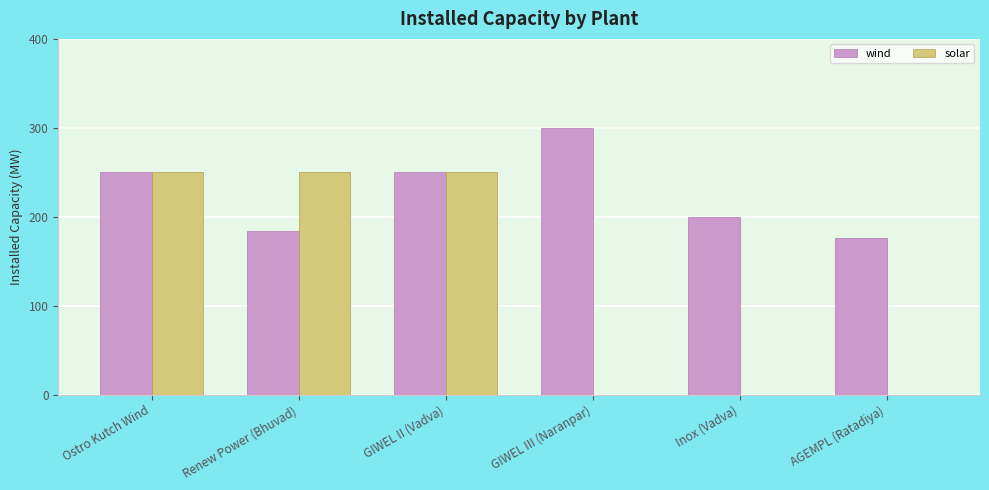

Read the wind value at Ostro Kutch Wind.

250.0